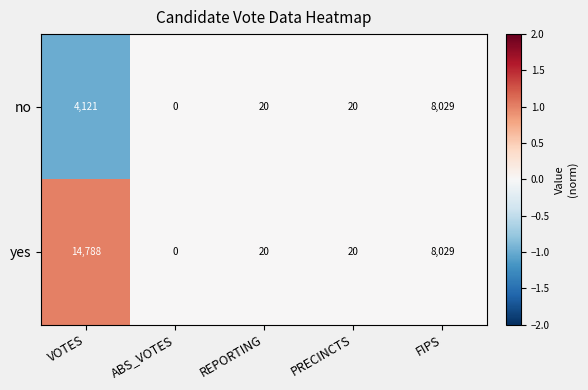

True or false: yes has a value of 20 at PRECINCTS.

True